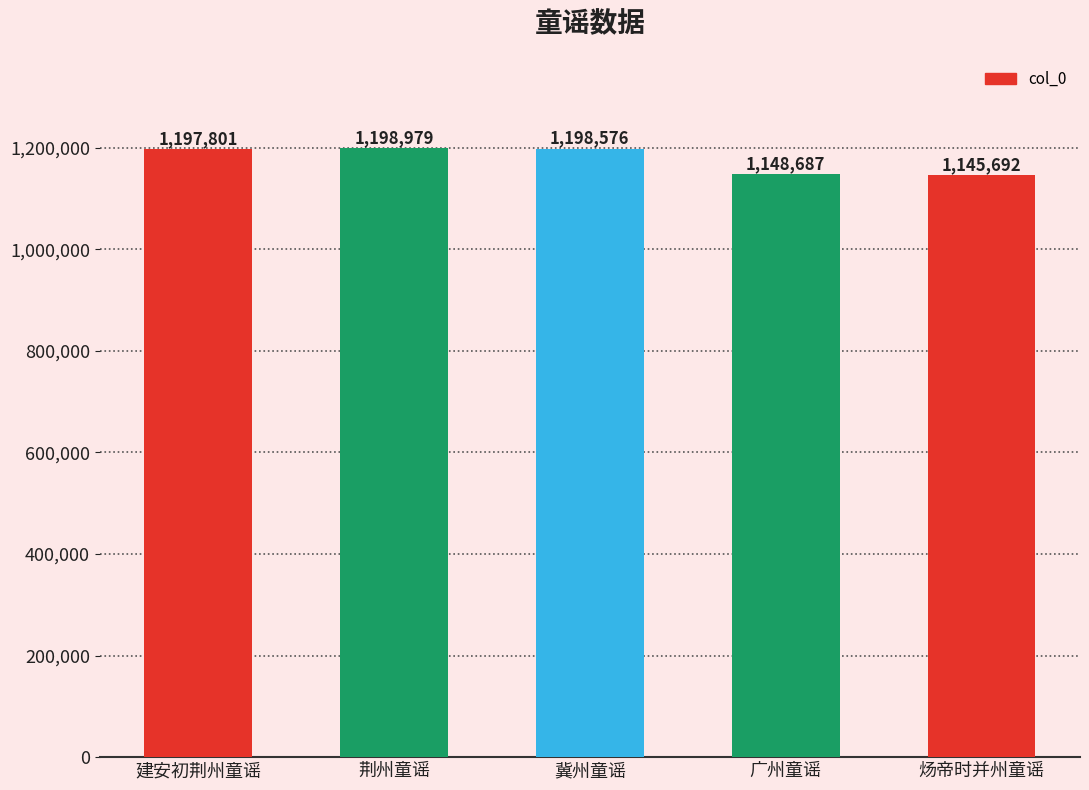

How many bars are there in total?

5